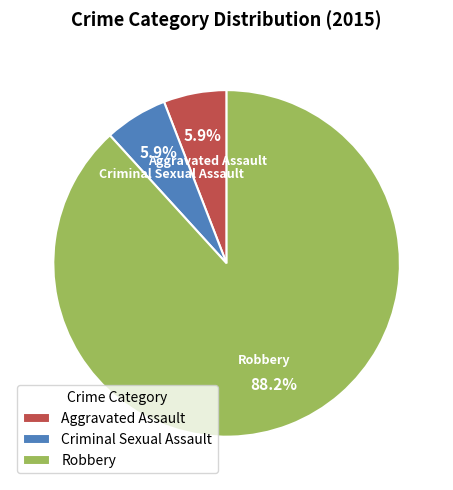

Is it true that Criminal Sexual Assault is 6% of the pie?

True